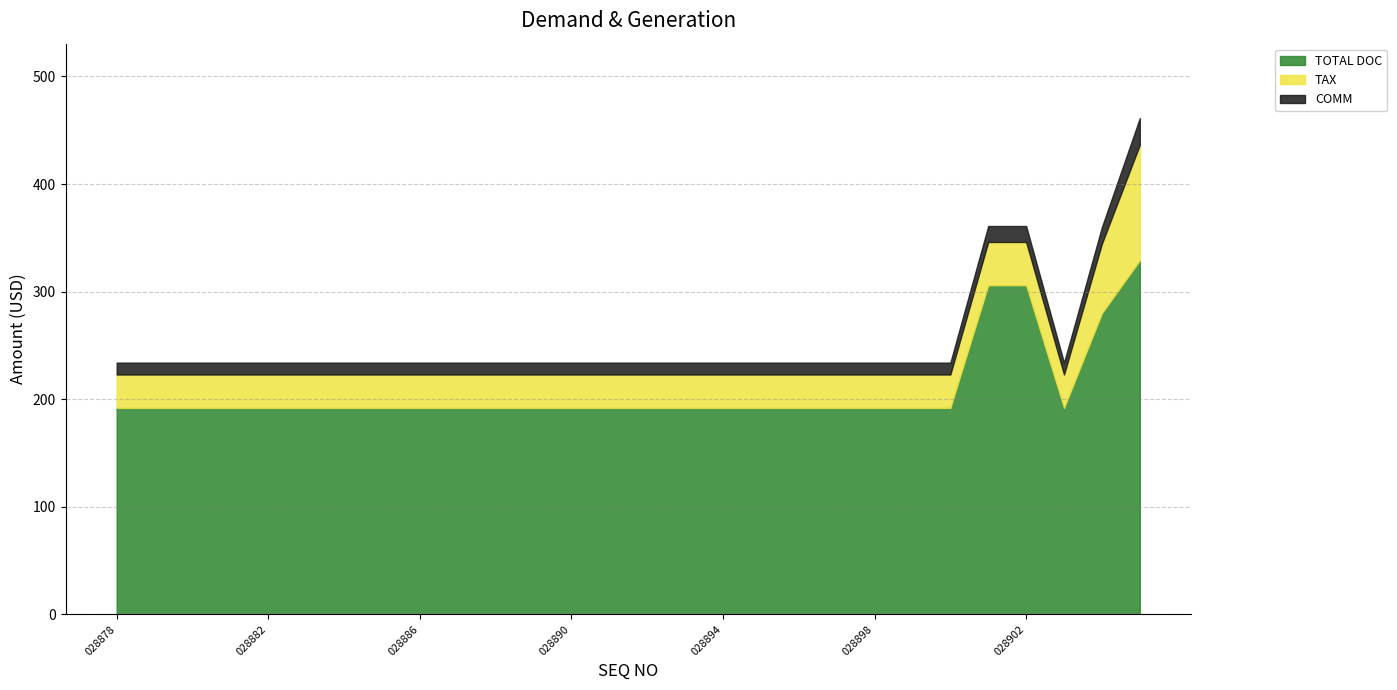

Is the value of TAX at 028878 greater than the value of COMM at 028888?

Yes